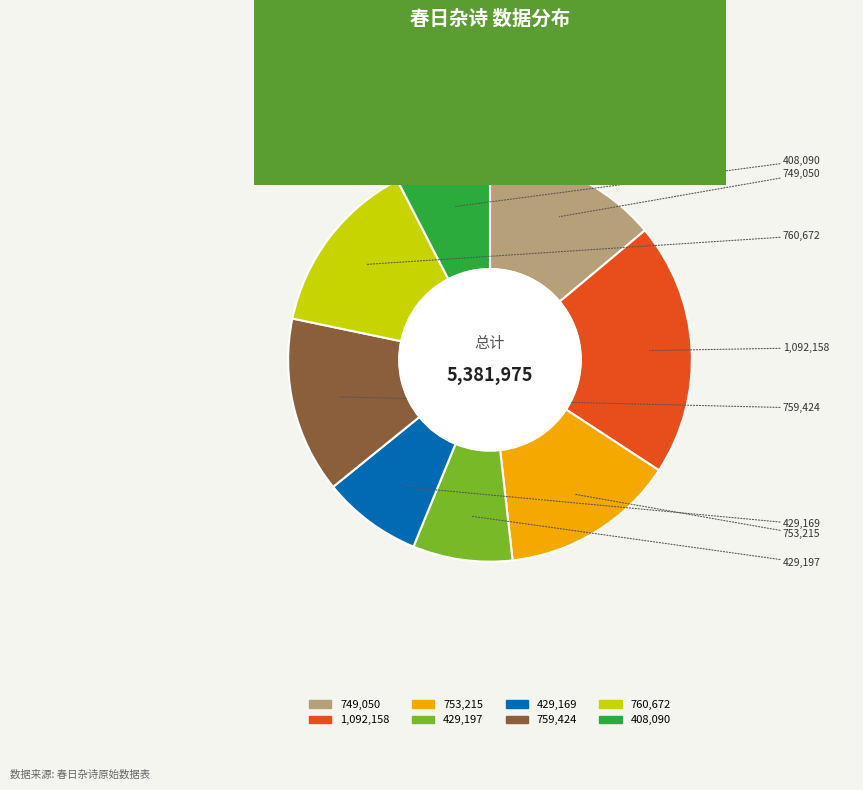

Does any single category account for the majority?

No